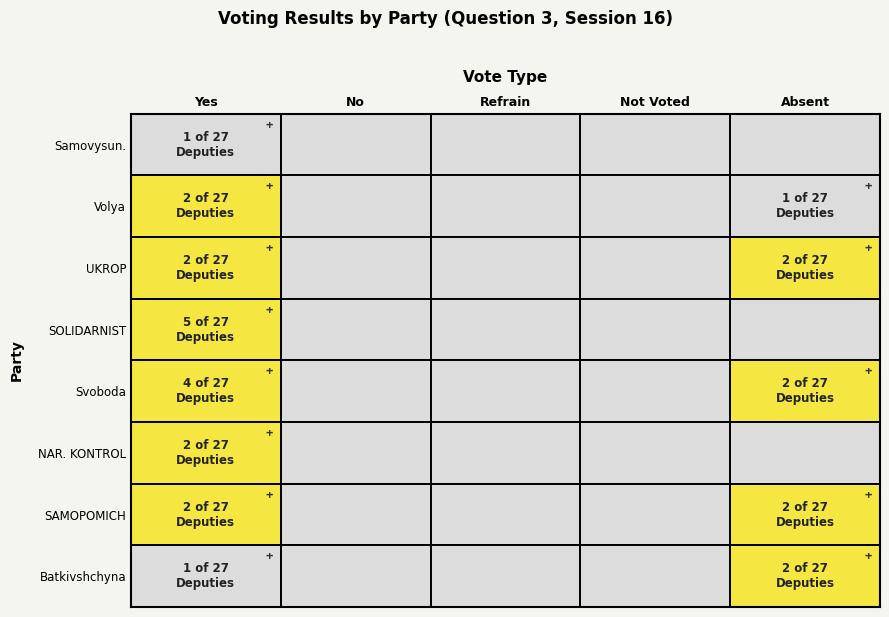

Where is Svoboda nearest to the value 2?

absent